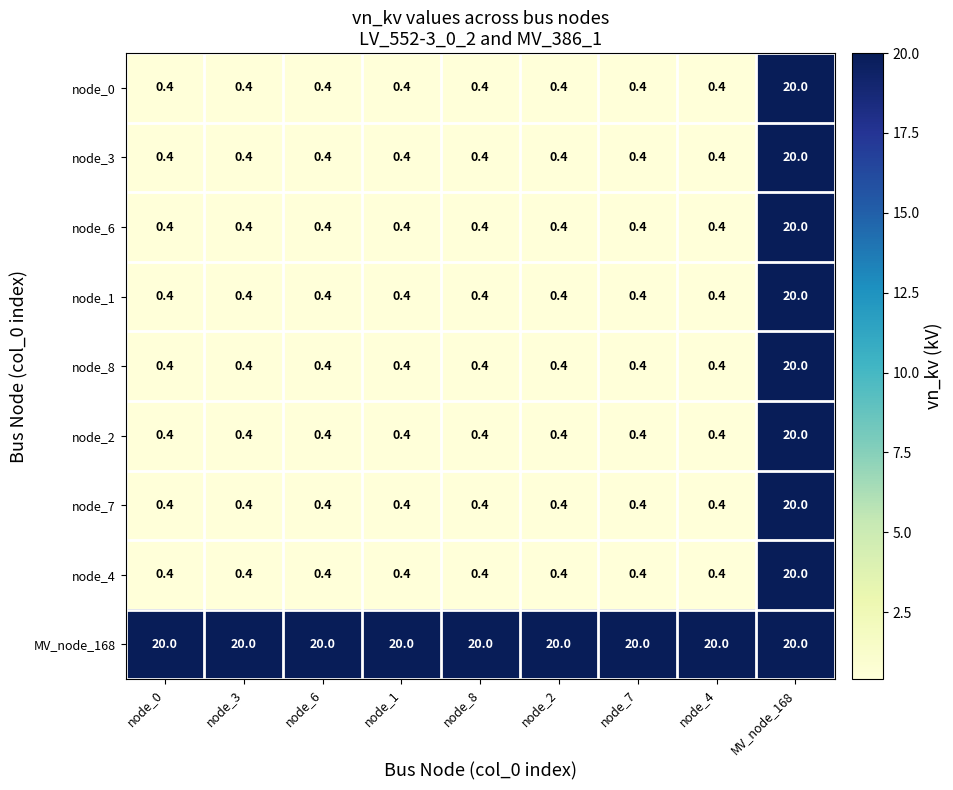

Is it true that node_4 equals 0.4 at node_0?

True